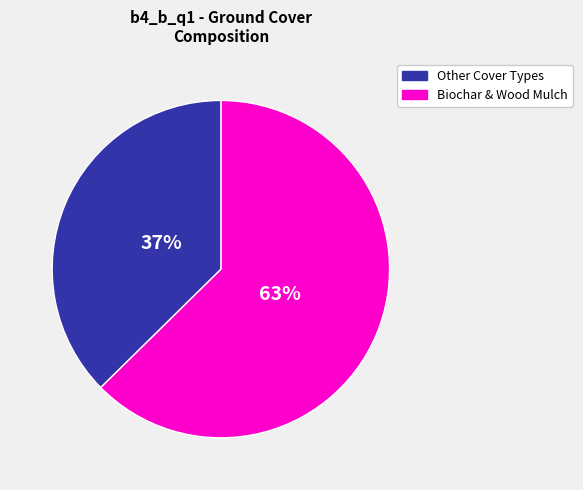

To the nearest percent, what is the average slice percentage?

50%